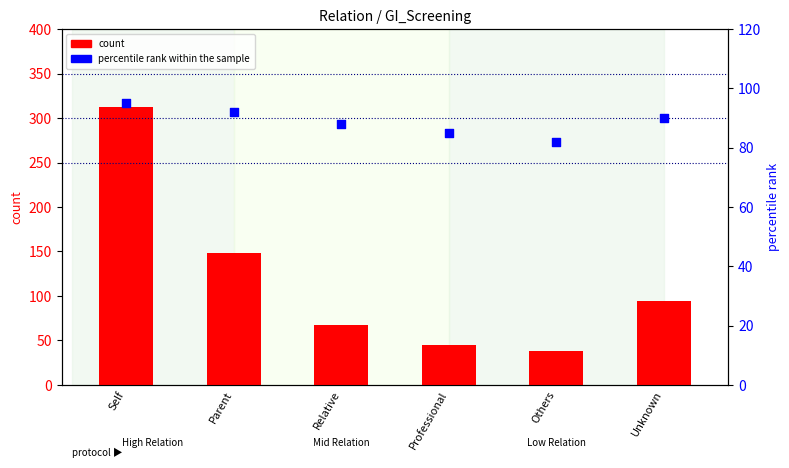

At which category is the sum across all series the highest?

Self